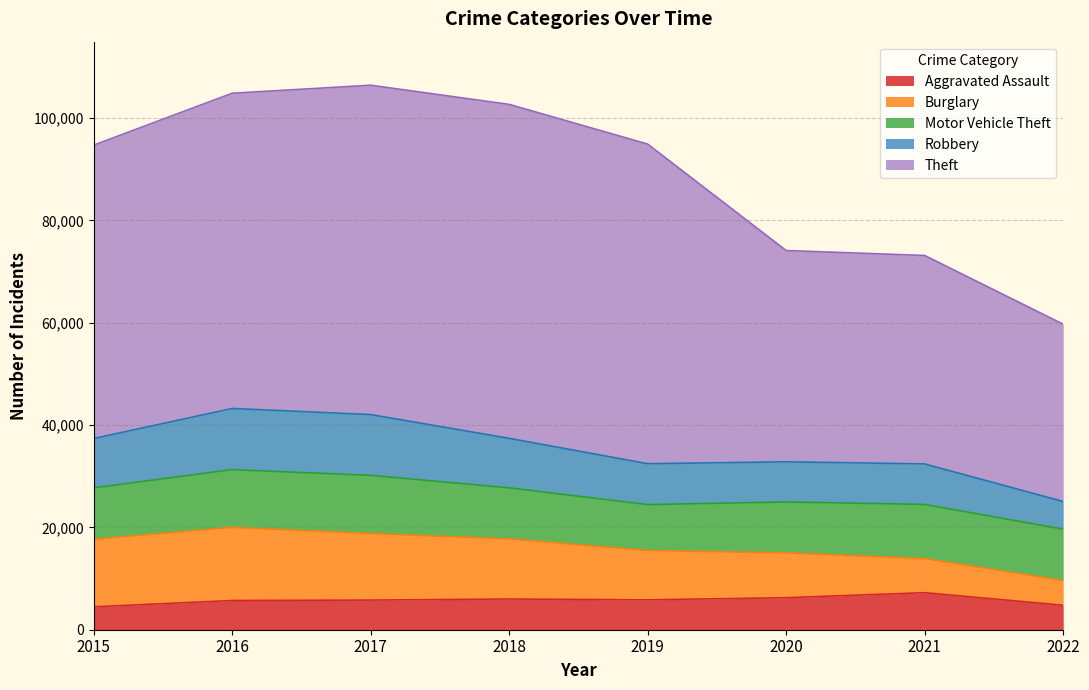

Where is the first local maximum for Aggravated Assault?

2018